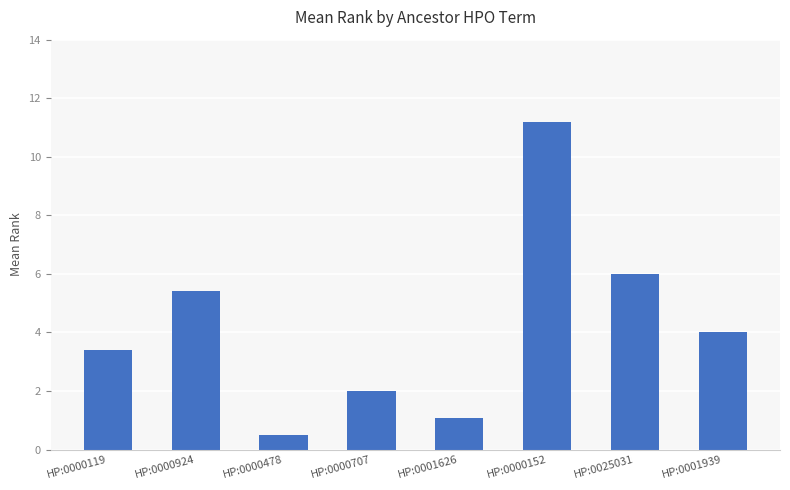

Rank the categories by value from lowest to highest.

HP:0000478, HP:0001626, HP:0000707, HP:0000119, HP:0001939, HP:0000924, HP:0025031, HP:0000152